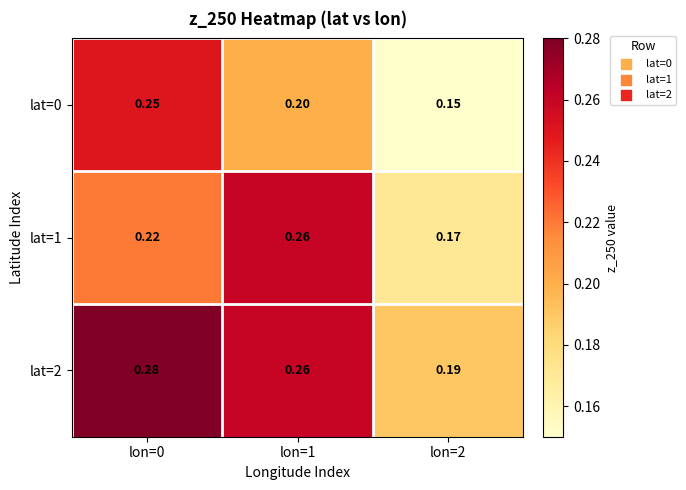

Is the value of lat=2 at lon=0 greater than the value of lat=1 at lon=1?

Yes